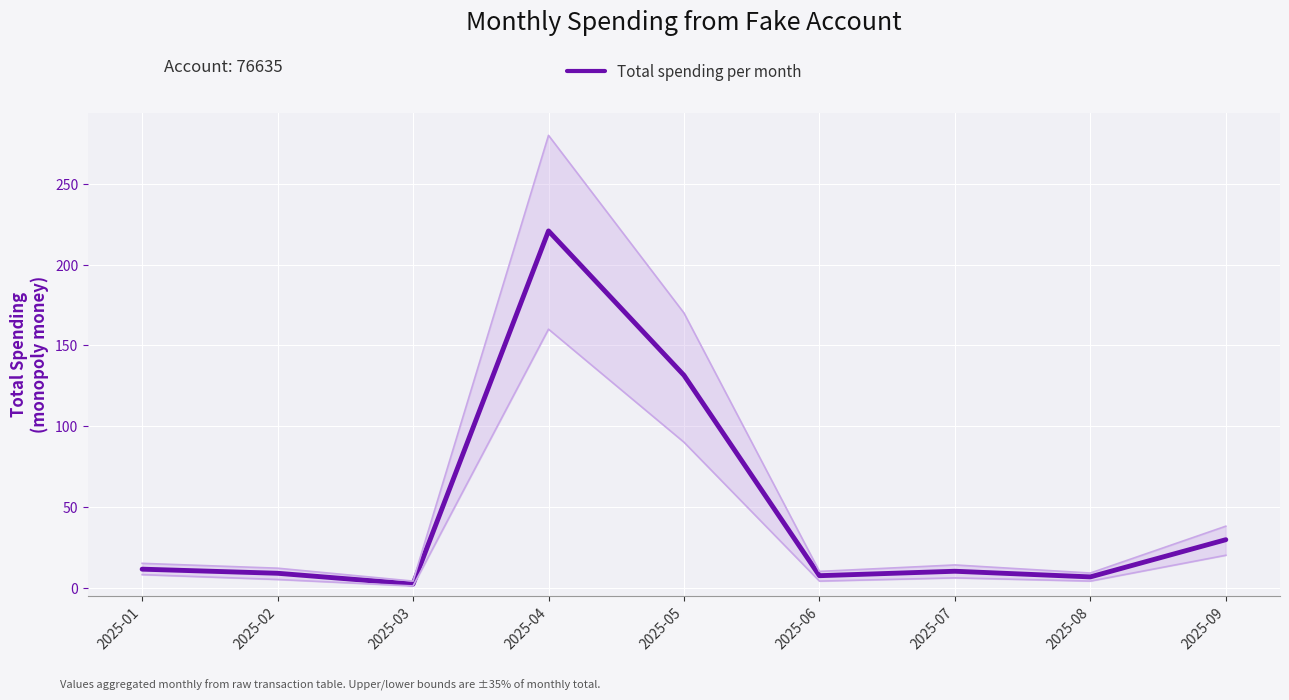

What is the ratio of the value at 2025-05 to the value at 2025-04?

0.6